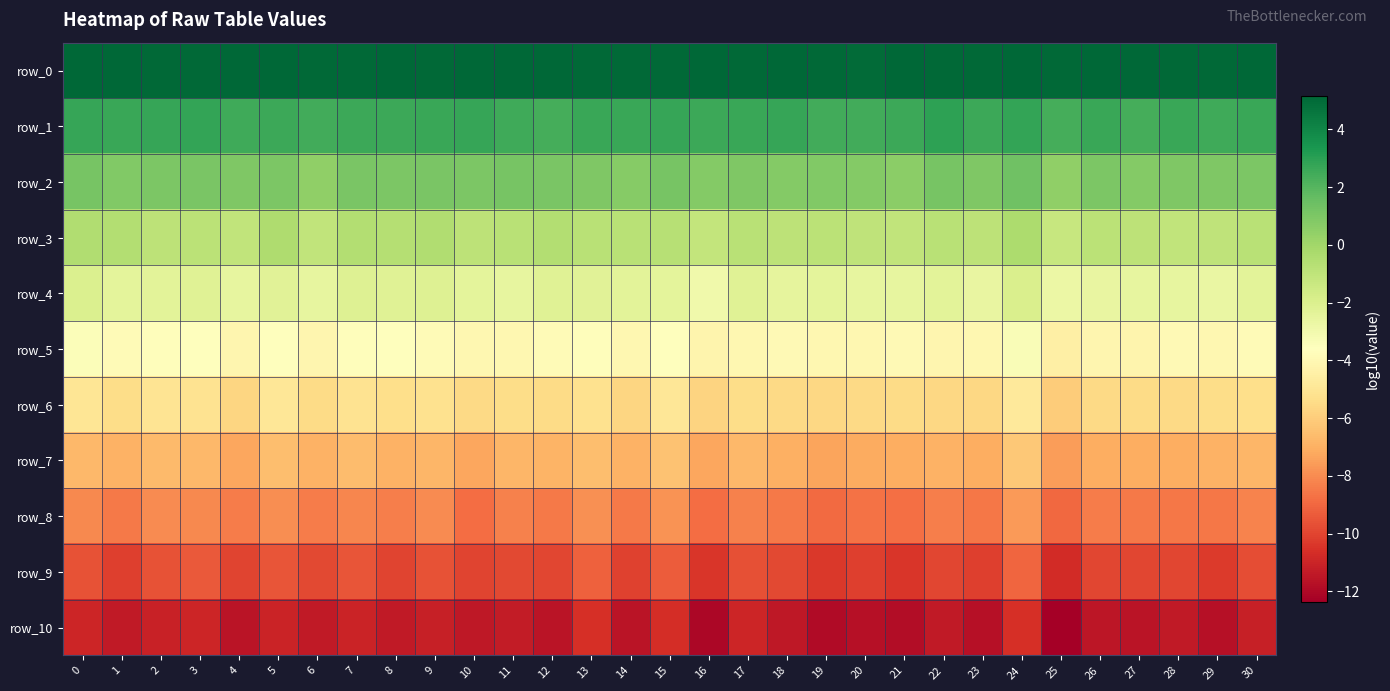

What is the sum of the row_0 values at 16 and 14?

10.2